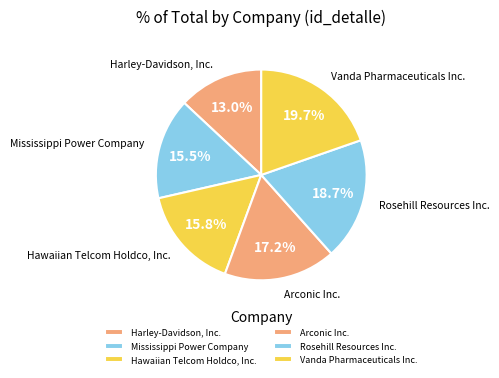

What is the ratio of the value at Mississippi Power Company to the value at Hawaiian Telcom Holdco, Inc.?

1.0